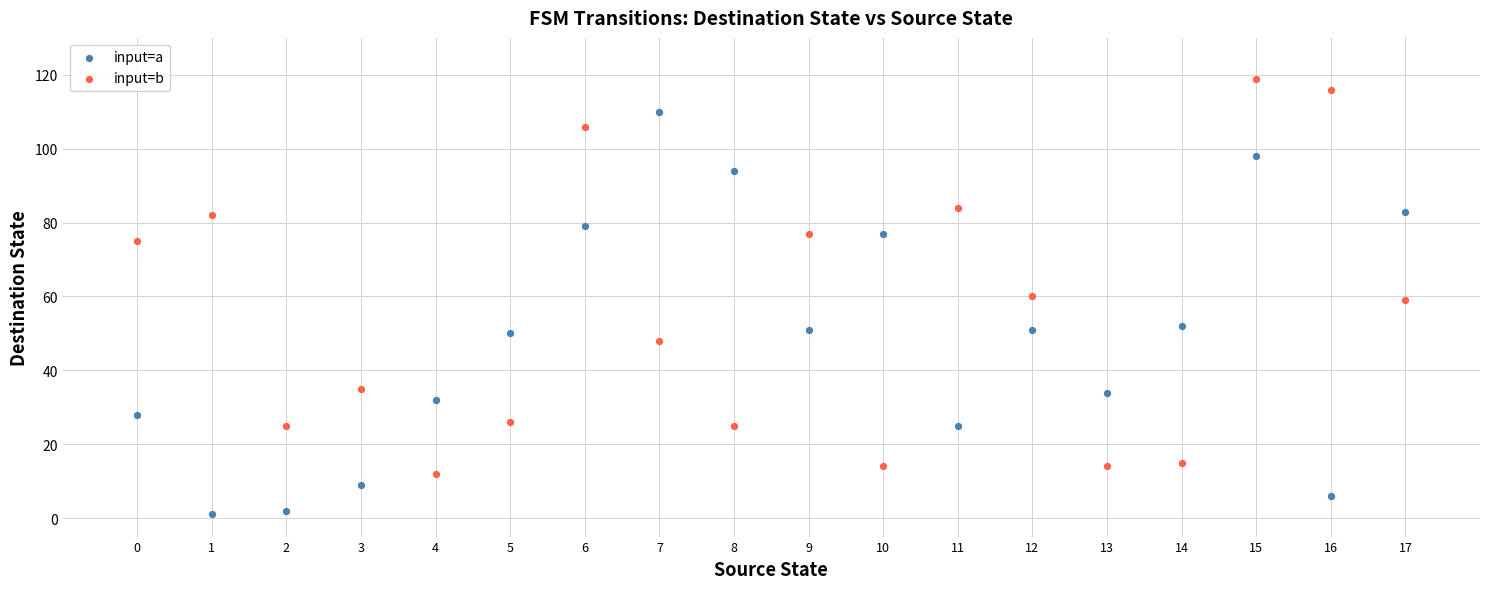

Which series has the widest spread of Y values?

input=a